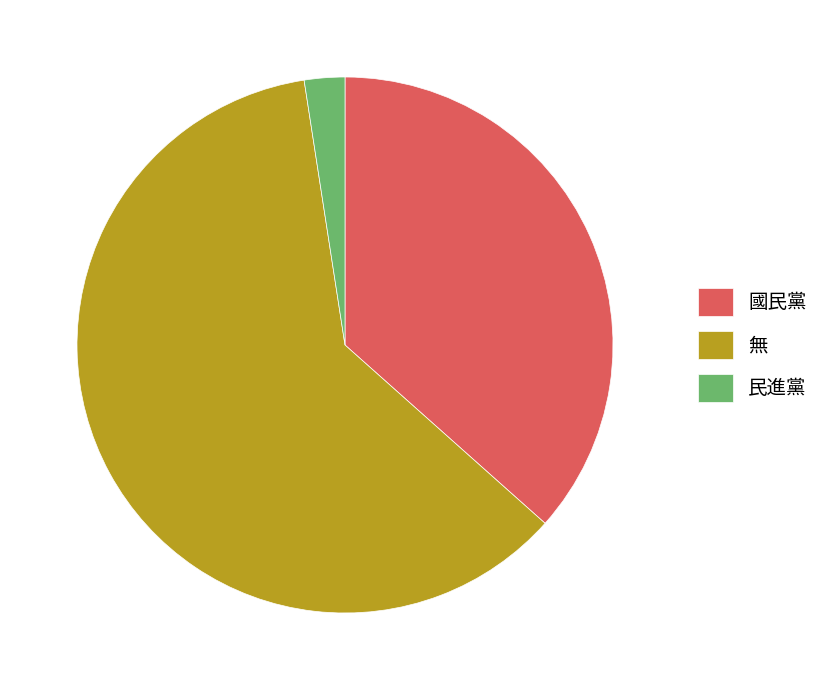

Which slice represents more than half of the pie?

無